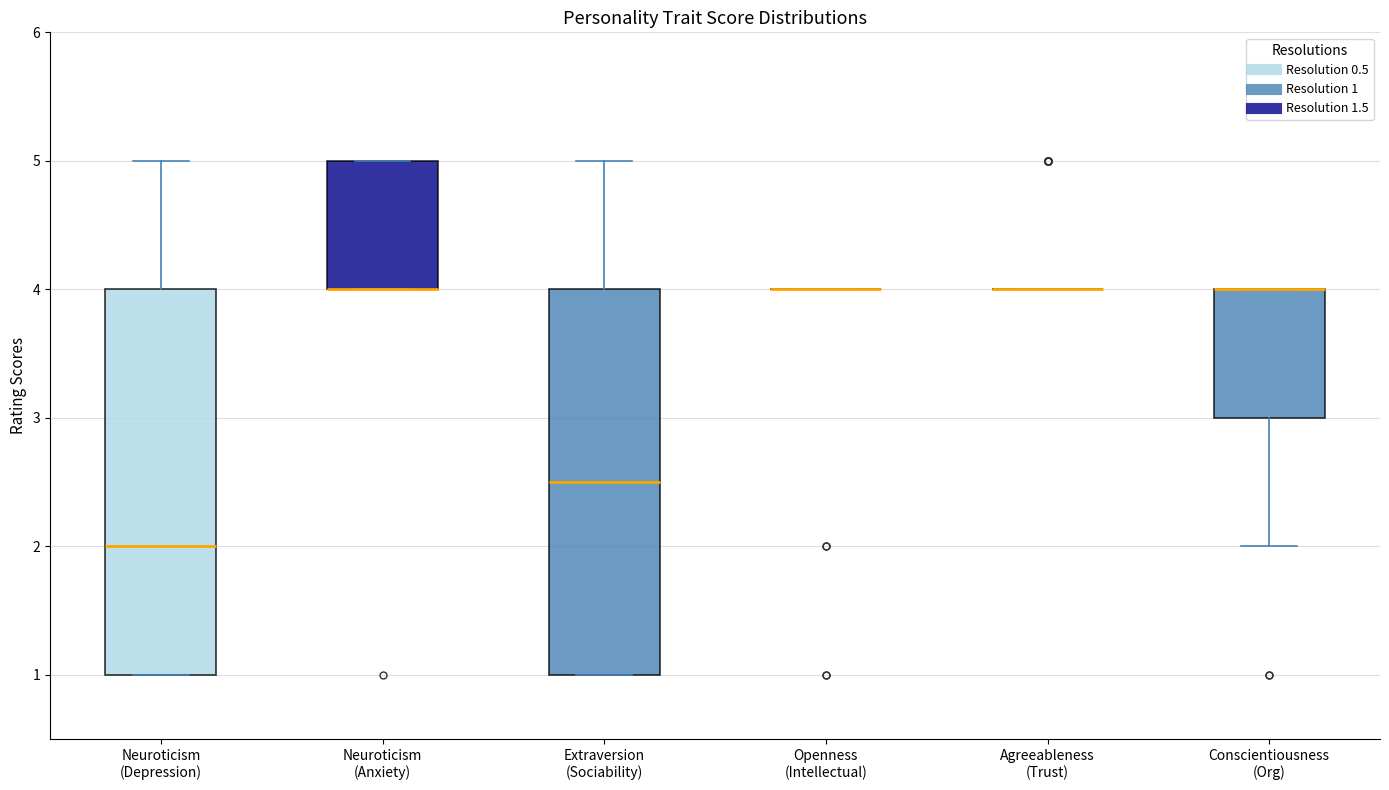

Reading left to right, read every box against the y-axis: the position of its median line, the range the box covers, and the ends of its whiskers. The values are not printed on the chart, so give them approximately, as read against the axis.

Neuroticism (Depression): median 2.0, box 1.0 to 4.0, whiskers 1.0 to 5.0
Neuroticism (Anxiety): median 4.0 (drawn on the box's lower edge), box 4.0 to 5.0, whiskers 4.0 to 5.0
Extraversion (Sociability): median 2.5, box 1.0 to 4.0, whiskers 1.0 to 5.0
Openness (Intellectual): box collapsed to a line at 4.0, whiskers 4.0 to 4.0
Agreeableness (Trust): box collapsed to a line at 4.0, whiskers 4.0 to 4.0
Conscientiousness (Org): median 4.0 (drawn on the box's upper edge), box 3.0 to 4.0, whiskers 2.0 to 4.0